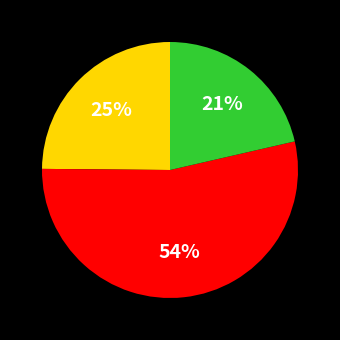

Is there a majority slice in this chart?

Yes